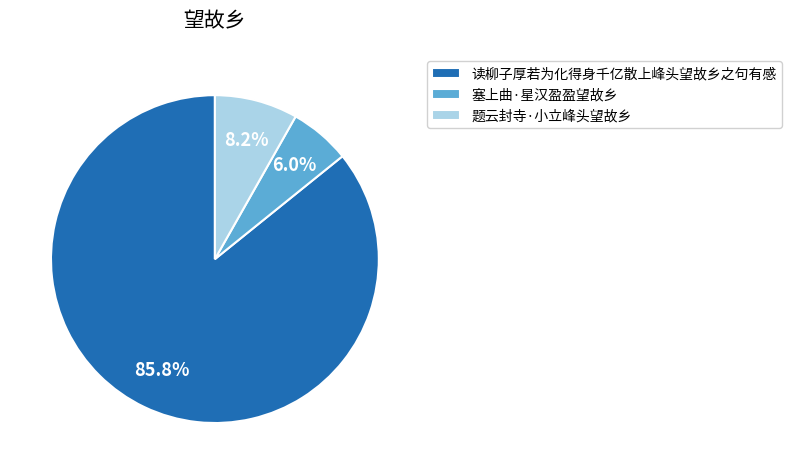

To the nearest percent, what is the combined percentage of 题云封寺·小立峰头望故乡 and 读柳子厚若为化得身千亿散上峰头望故乡之句有感?

94%